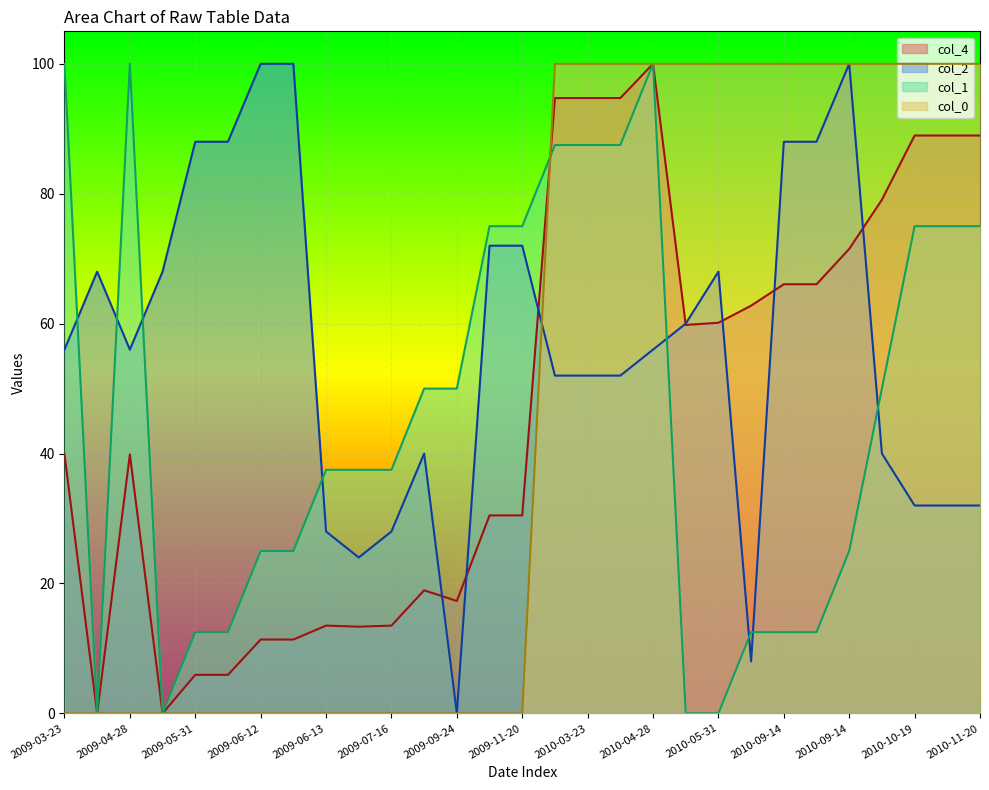

Reading right to left, what are all the values shown in this chart?

col_4: 89.0	89.0	89.0	79.1	71.5	66.1	66.1	62.8	60.1	59.8	100.0	94.7	94.7	94.7	30.5	30.5	17.3	18.9	13.5	13.3	13.5	11.4	11.4	5.9	5.9	0.0	39.9	0.0	39.9
col_2: 32.0	32.0	32.0	40.0	100.0	88.0	88.0	8.0	68.0	60.0	56.0	52.0	52.0	52.0	72.0	72.0	0.0	40.0	28.0	24.0	28.0	100.0	100.0	88.0	88.0	68.0	56.0	68.0	56.0
col_1: 75.0	75.0	75.0	50.0	25.0	12.5	12.5	12.5	0.0	0.0	100.0	87.5	87.5	87.5	75.0	75.0	50.0	50.0	37.5	37.5	37.5	25.0	25.0	12.5	12.5	0.0	100.0	0.0	100.0
col_0: 100.0	100.0	100.0	100.0	100.0	100.0	100.0	100.0	100.0	100.0	100.0	100.0	100.0	100.0	0.0	0.0	0.0	0.0	0.0	0.0	0.0	0.0	0.0	0.0	0.0	0.0	0.0	0.0	0.0